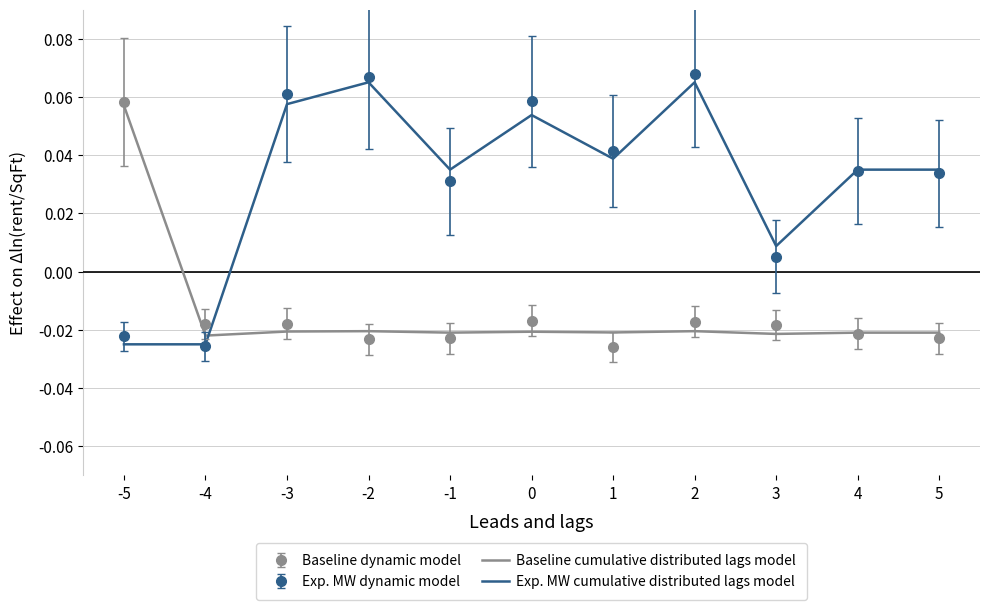

Where does the Baseline cumulative distributed lags model series first go above 0?

-5